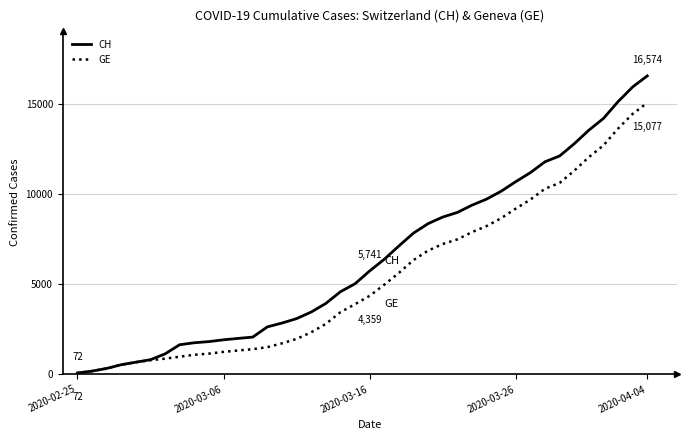

List the series in order of their overall mean, lowest first.

GE, CH